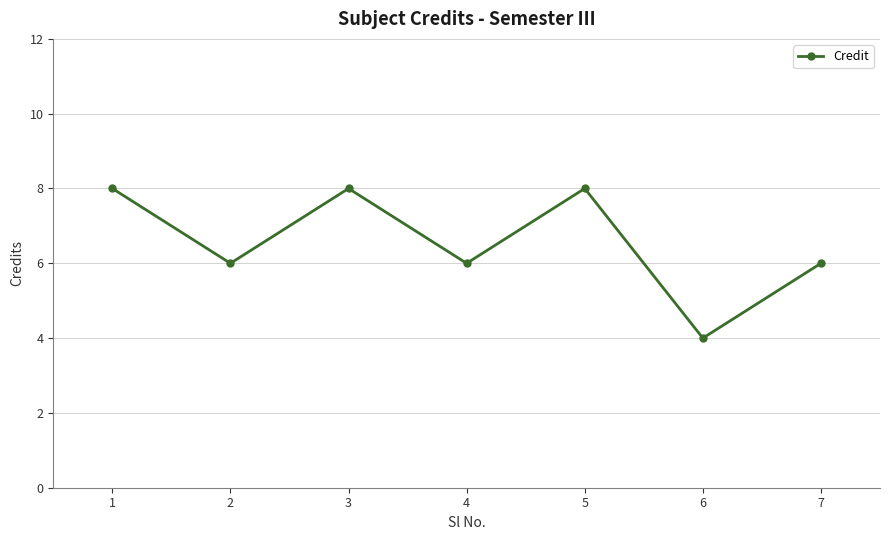

True or false: the data has more than 0 interior local peaks.

True